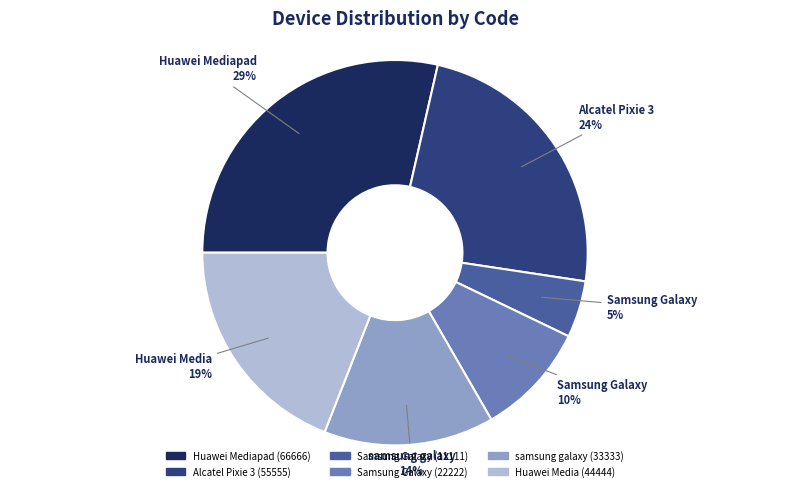

Is there a majority slice in this chart?

No